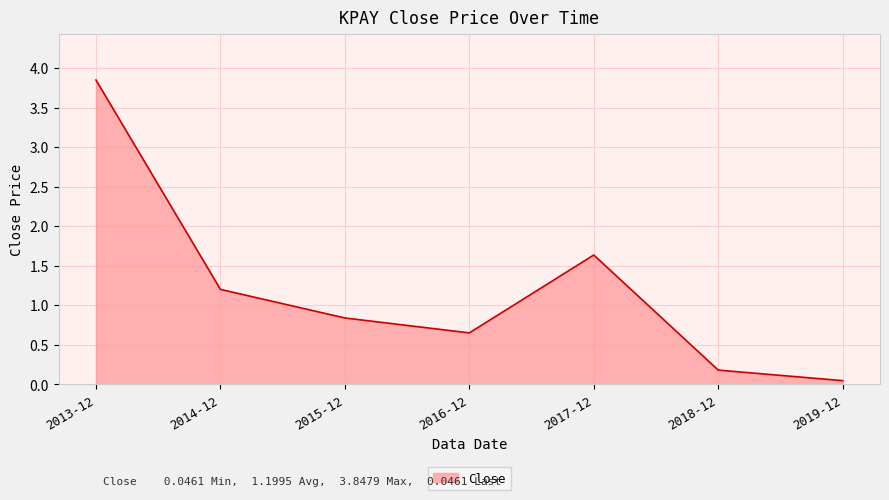

What is the sum of the values at 2016-12 and 2017-12?

2.3